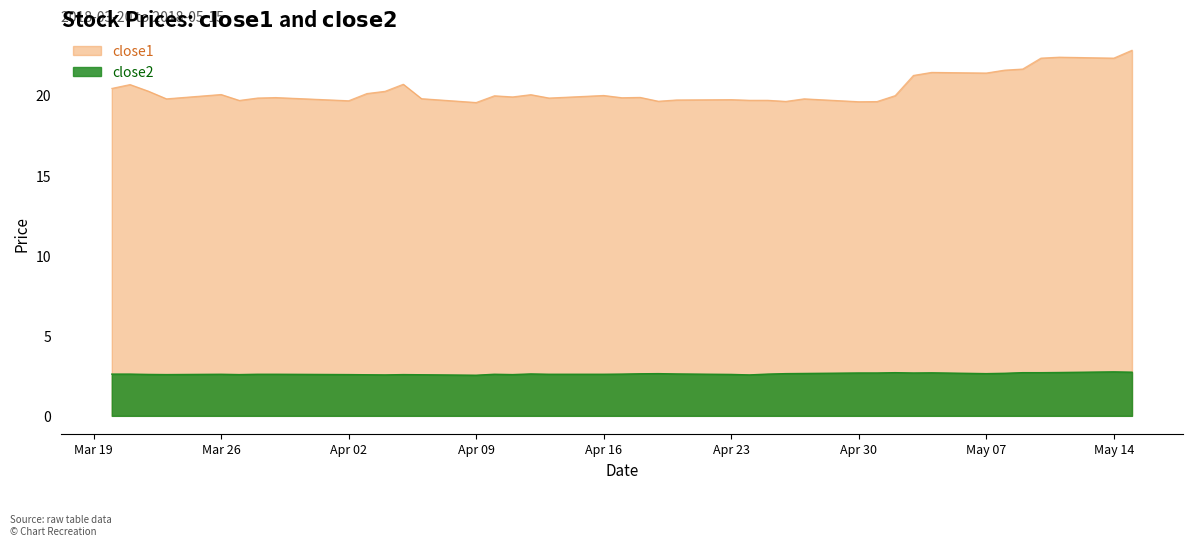

Is it true that close1 equals 11.9 at Apr 30?

False